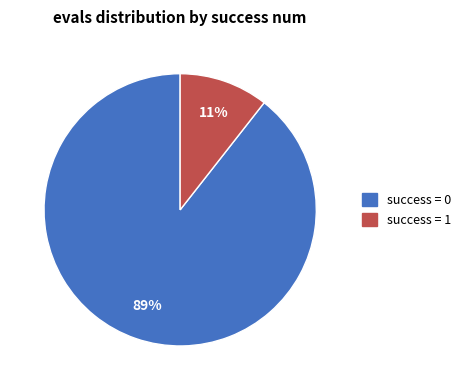

Is there any slice that represents more than half of the pie?

Yes